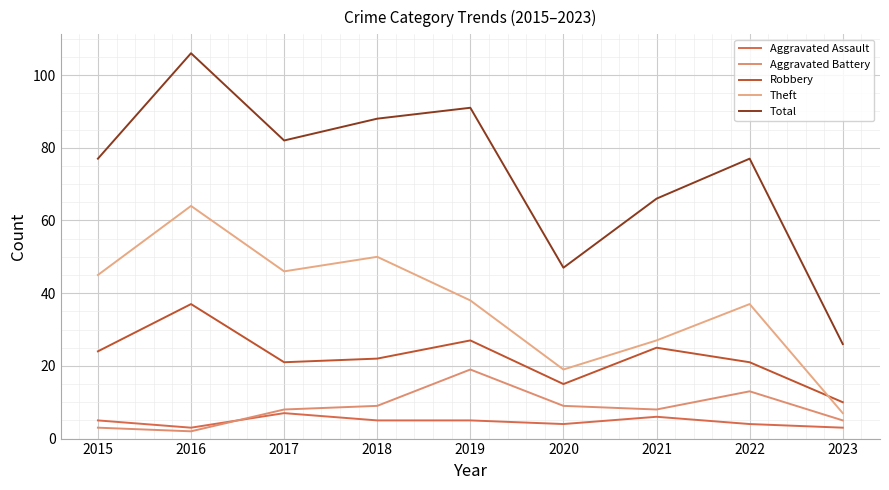

What is the value of the Aggravated Battery point at the 6th from the left?

9